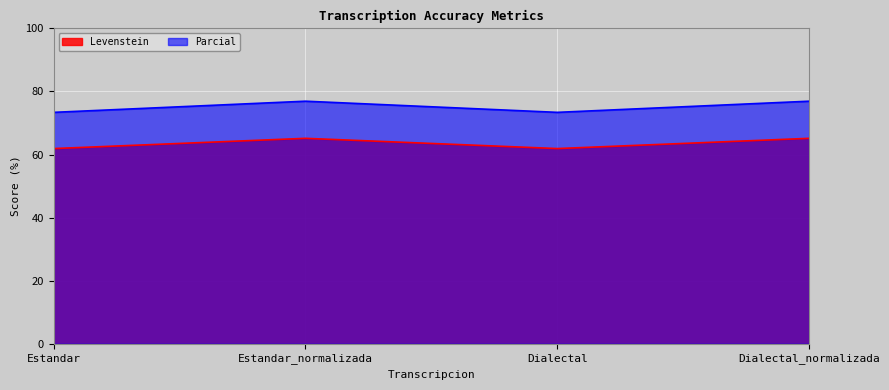

Reading right to left, list all the values displayed in this chart.

Levenstein: 65.2	61.9	65.2	61.9
Parcial: 76.9	73.4	76.9	73.4